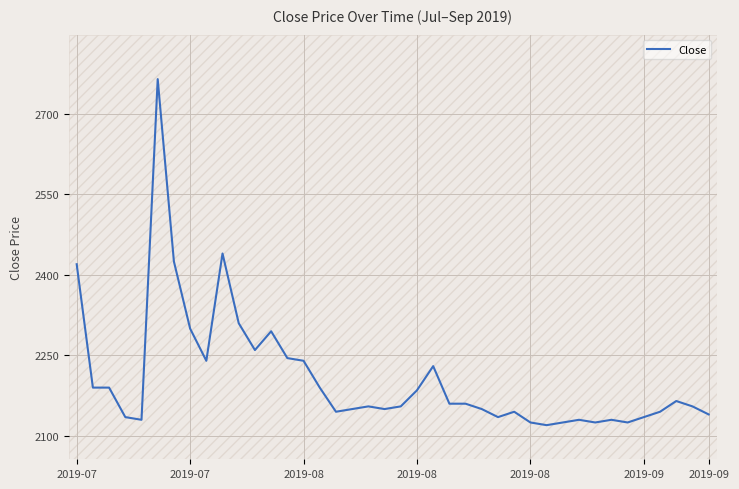

How many points are lower than both their immediate neighbors (excluding endpoints)?

9